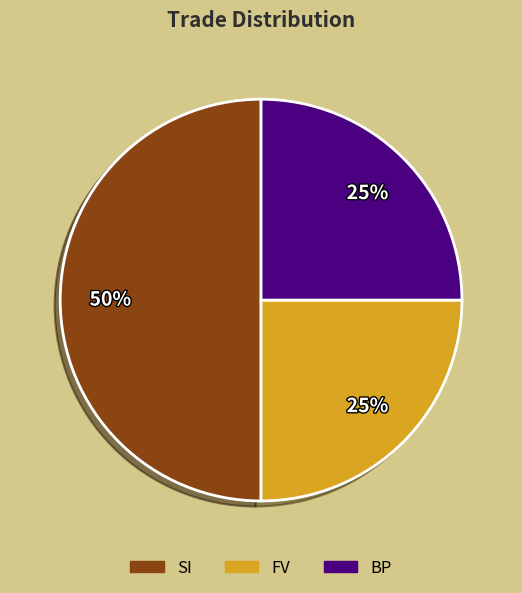

To the nearest percent, what portion does BP represent?

25%